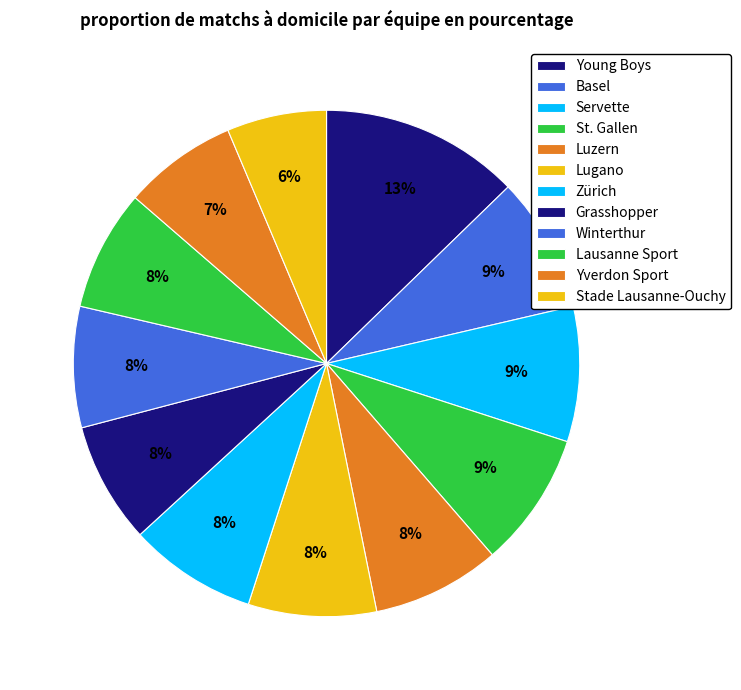

How many slices are in this pie chart?

12